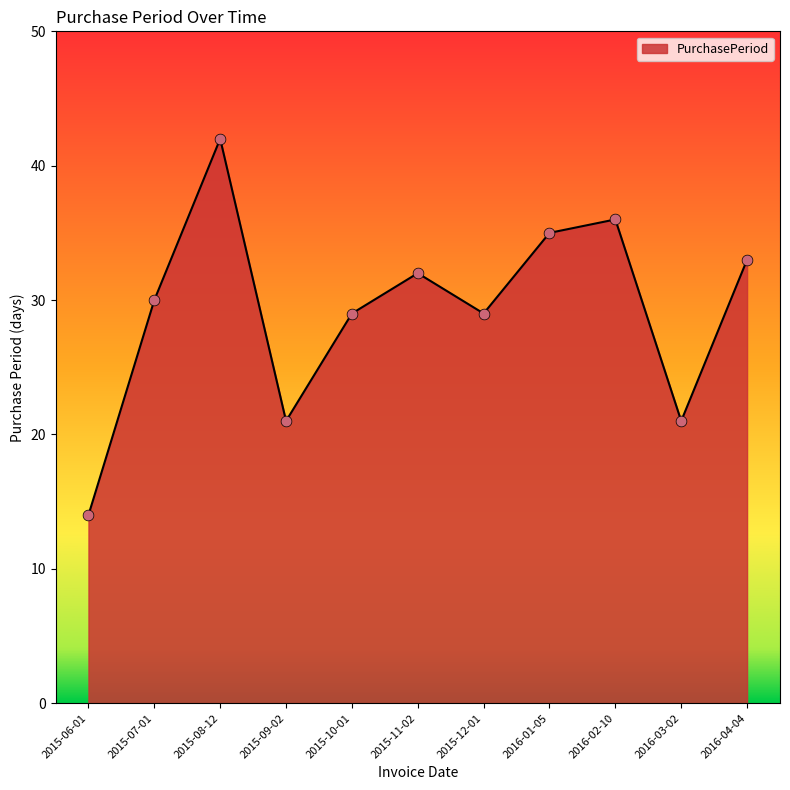

What is the ratio of the value at 2015-10-01 to the value at 2015-09-02?

1.4